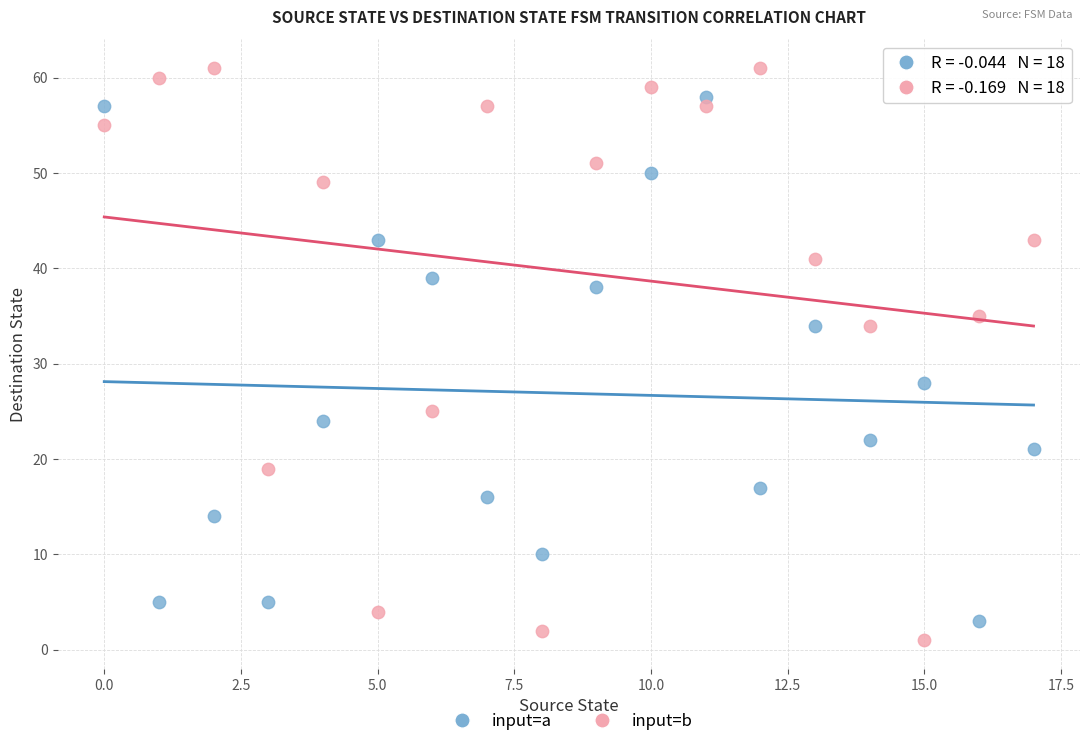

Which series has the largest Y range (max minus min)?

input=b